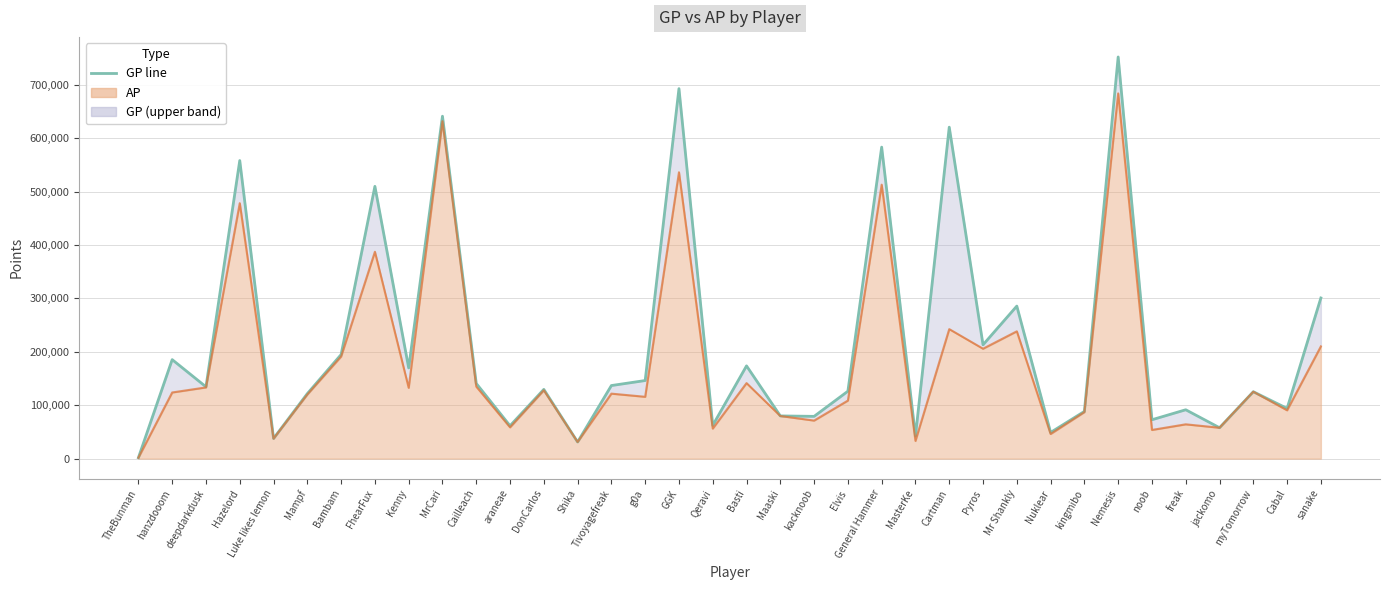

What value does the AP line series have at Kenny?

132533